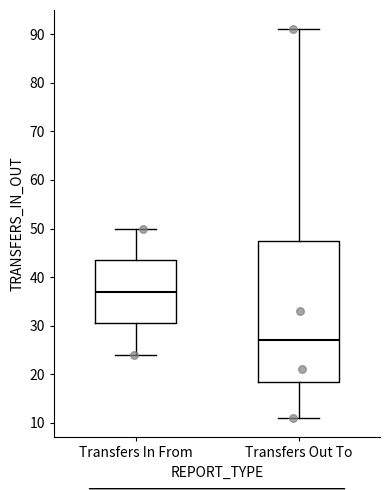

Comparing the boxes themselves (not the whiskers), which one is the tallest?

Transfers Out To